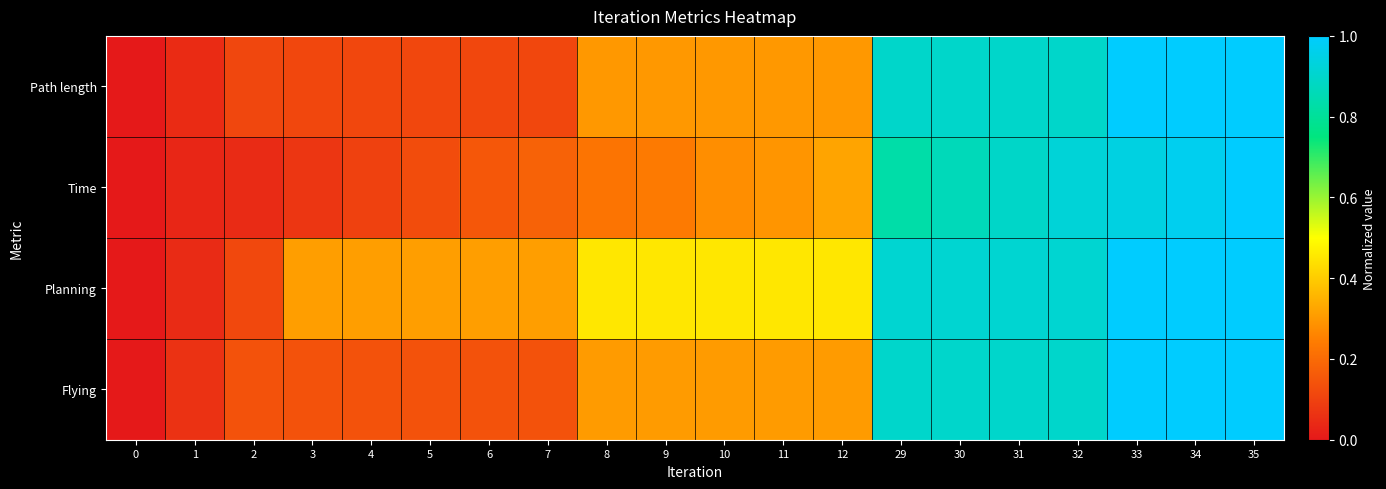

At which category is the sum across all series the highest?

35